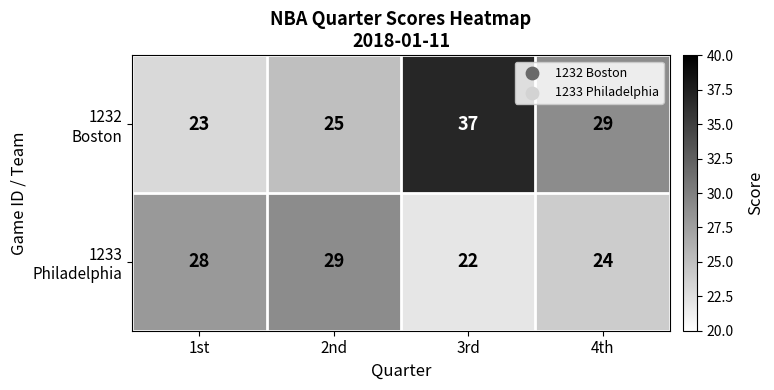

At which category is the sum across all series the highest?

3rd